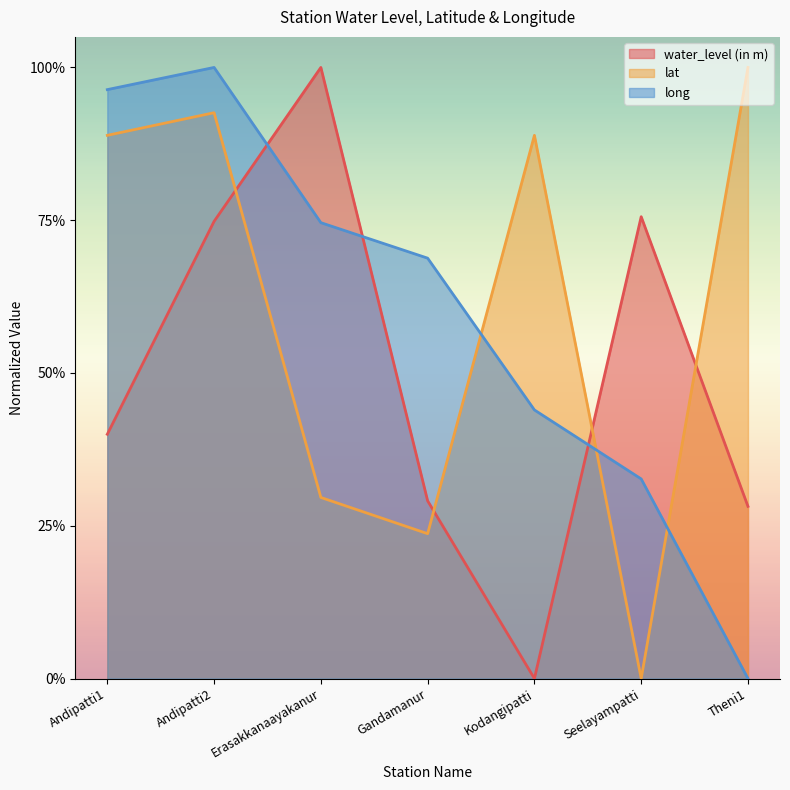

How many lines are shown in the chart?

3